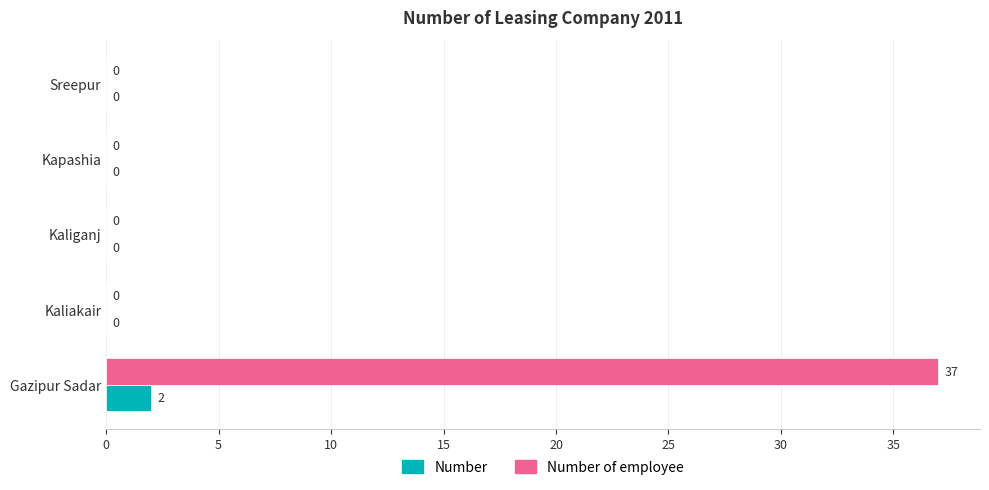

Which series has the largest total across all categories?

Number of employee